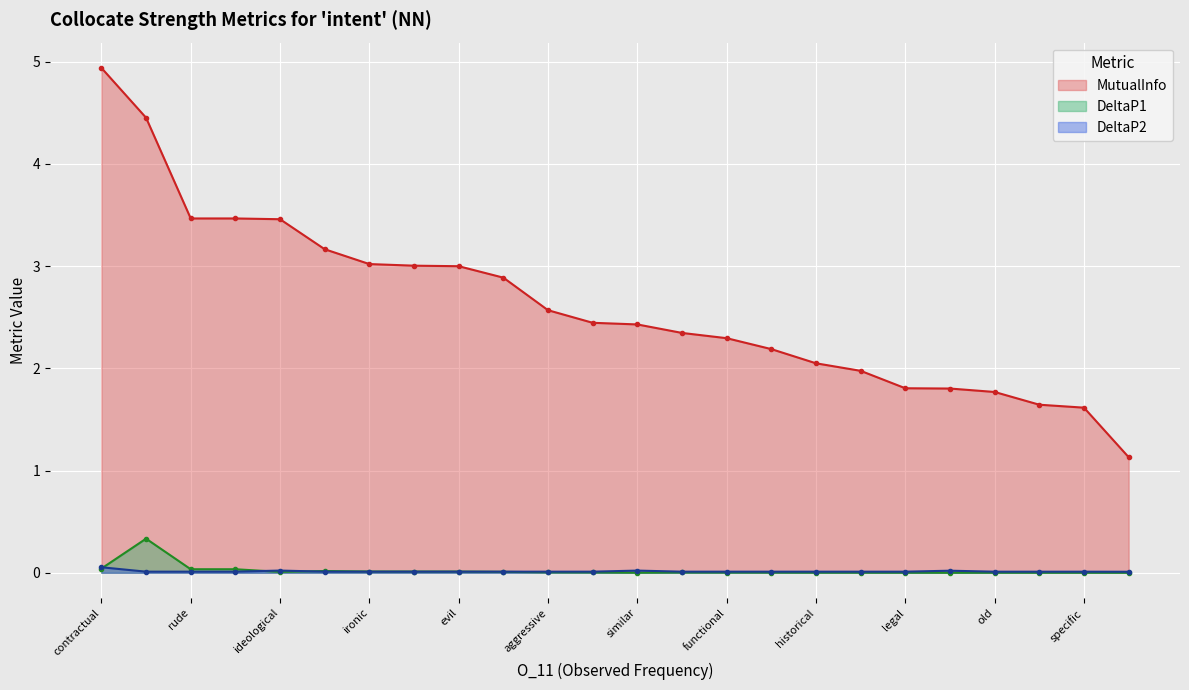

At which category is the sum across all series the highest?

contractual